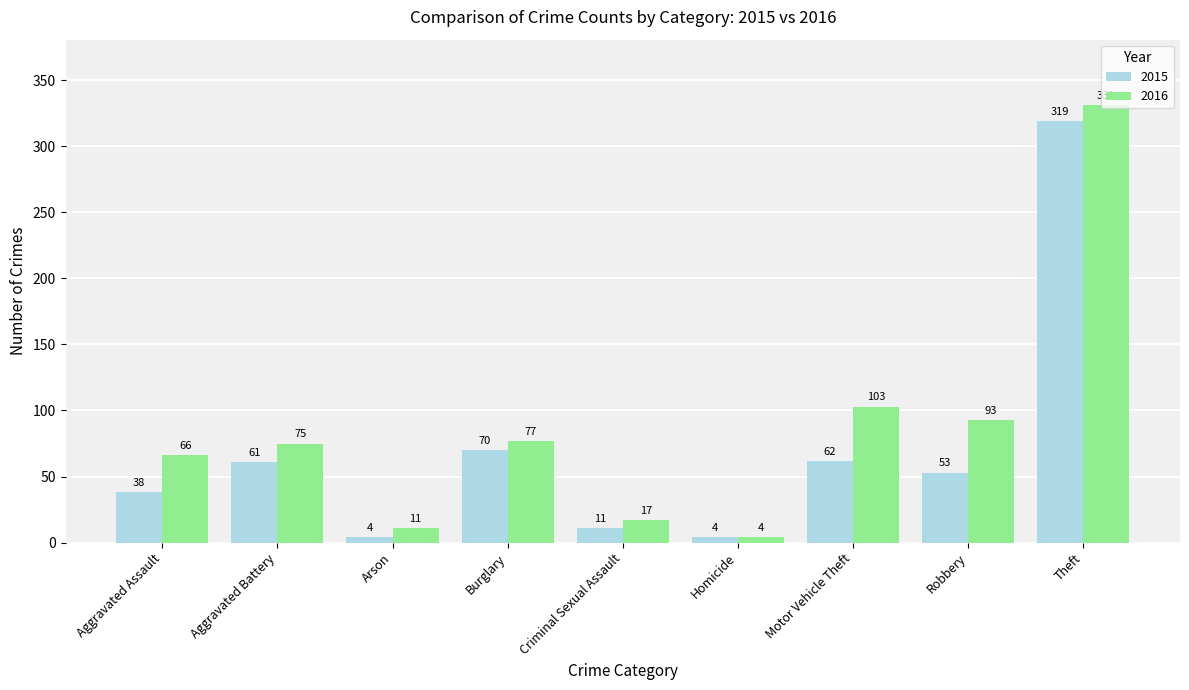

What is the label of the 5th bar from the right?

Criminal Sexual Assault